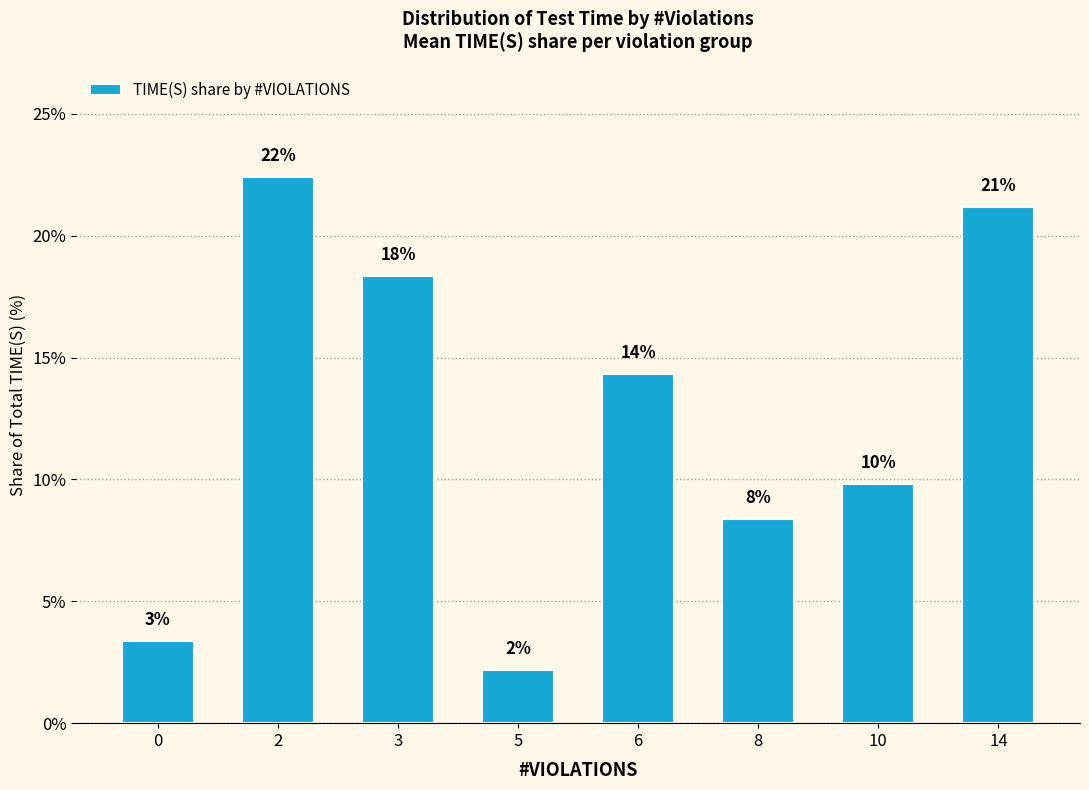

Does the chart contain stacked bars?

No